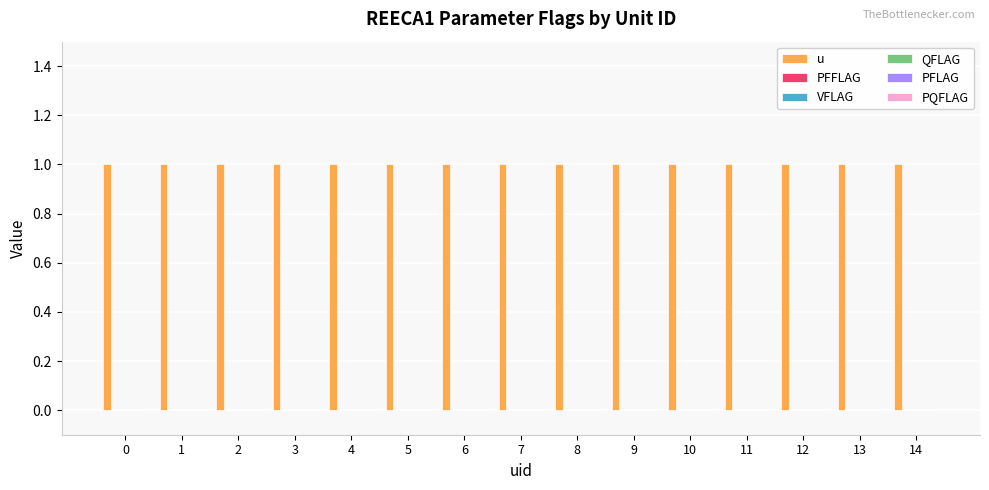

Reading right to left, list all the values displayed in this chart.

u: 1	1	1	1	1	1	1	1	1	1	1	1	1	1	1
PFFLAG: 0	0	0	0	0	0	0	0	0	0	0	0	0	0	0
VFLAG: 0	0	0	0	0	0	0	0	0	0	0	0	0	0	0
QFLAG: 0	0	0	0	0	0	0	0	0	0	0	0	0	0	0
PFLAG: 0	0	0	0	0	0	0	0	0	0	0	0	0	0	0
PQFLAG: 0	0	0	0	0	0	0	0	0	0	0	0	0	0	0